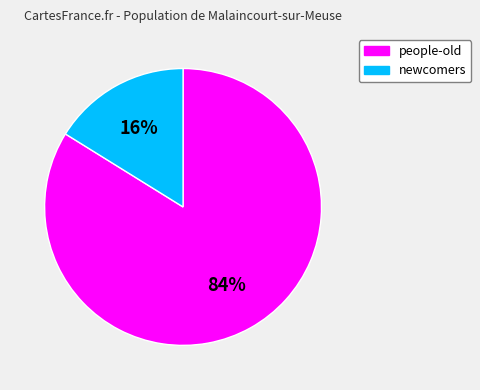

Count the number of slices in the pie.

2